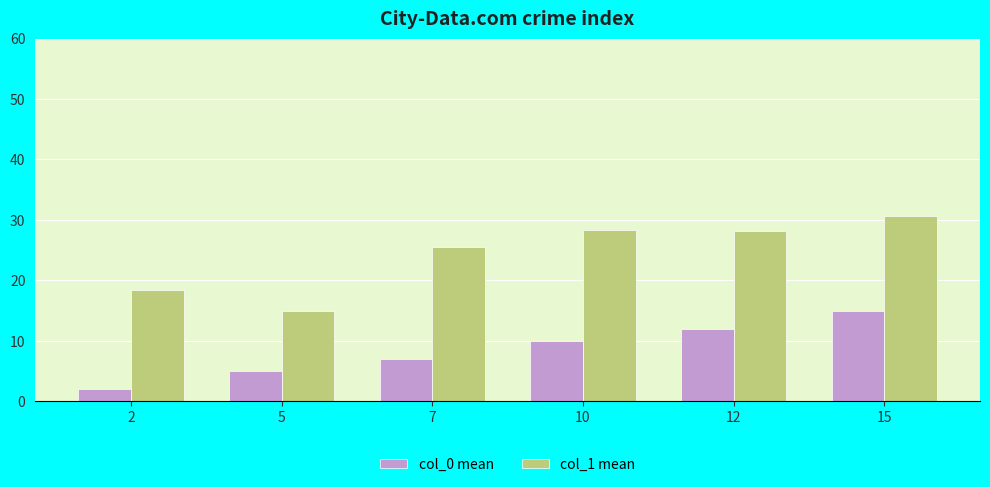

What is the value of the col_0 mean bar at the 2nd from the left?

5.0